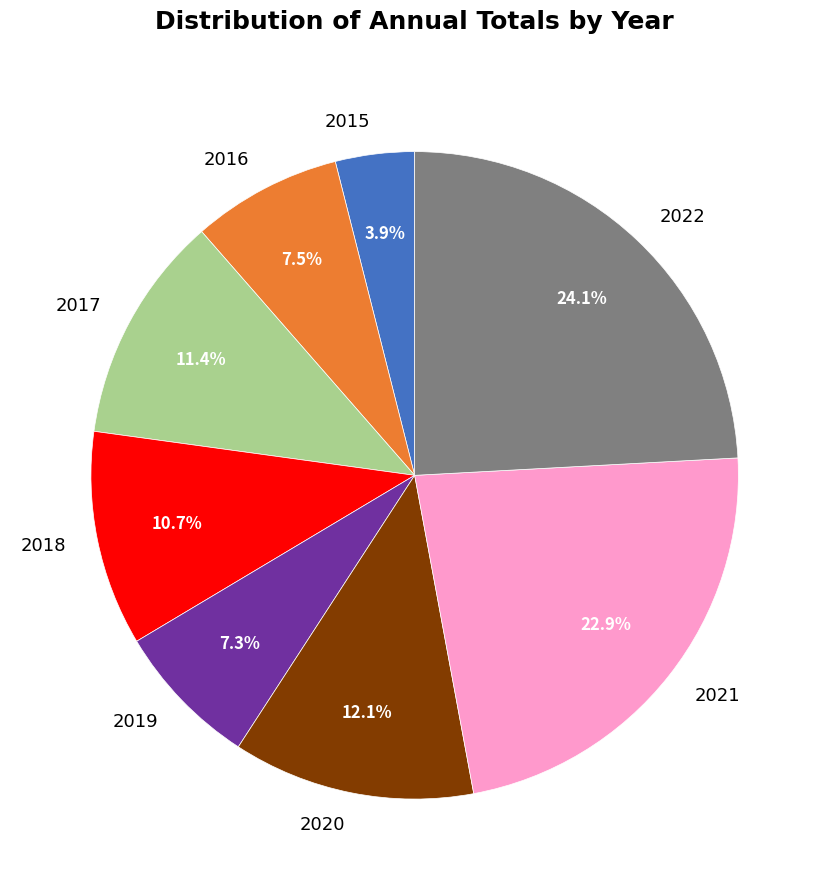

Which has a higher value, 2020 or 2018?

2020